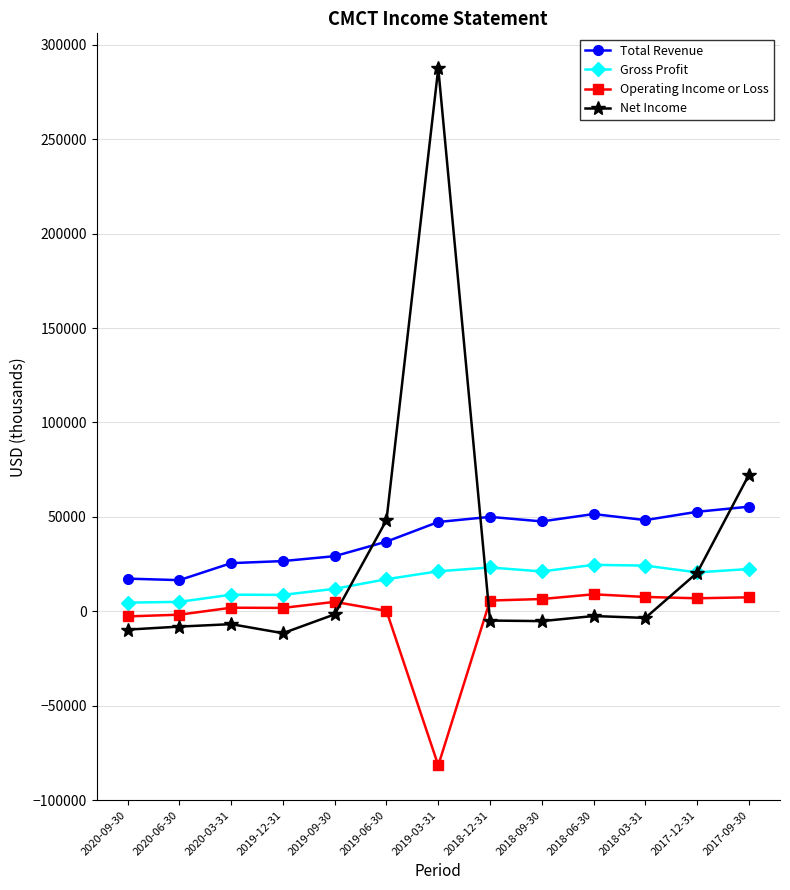

What is the label of the 4th point from the right?

2018-06-30